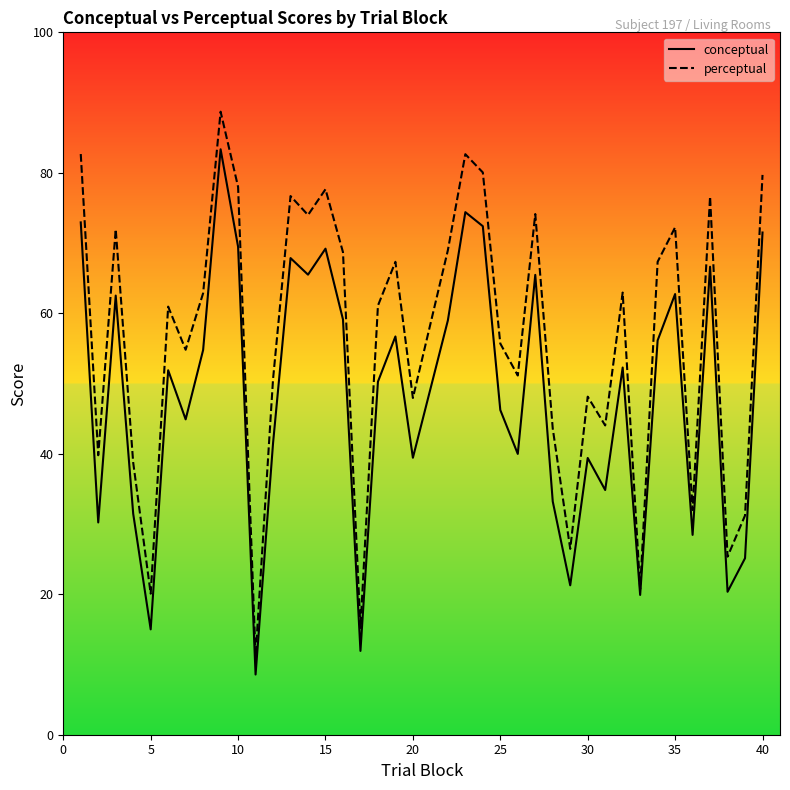

The value of perceptual at 35 is 72.2. True or false?

True